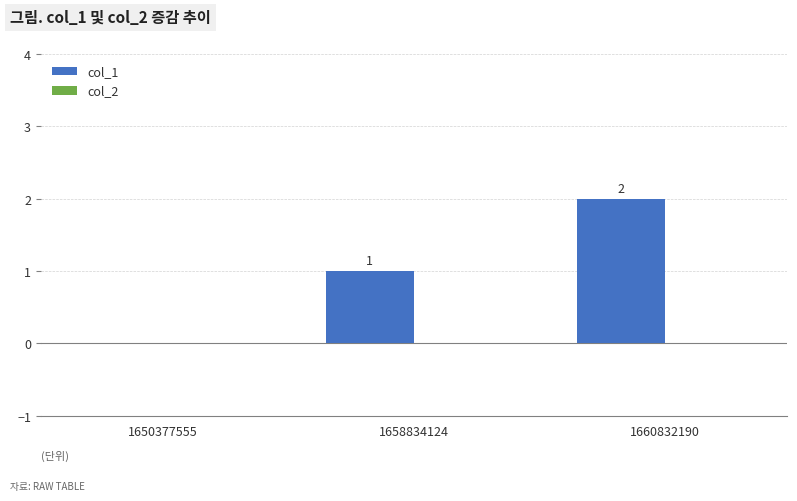

Which category has the highest value across all series?

1660832190